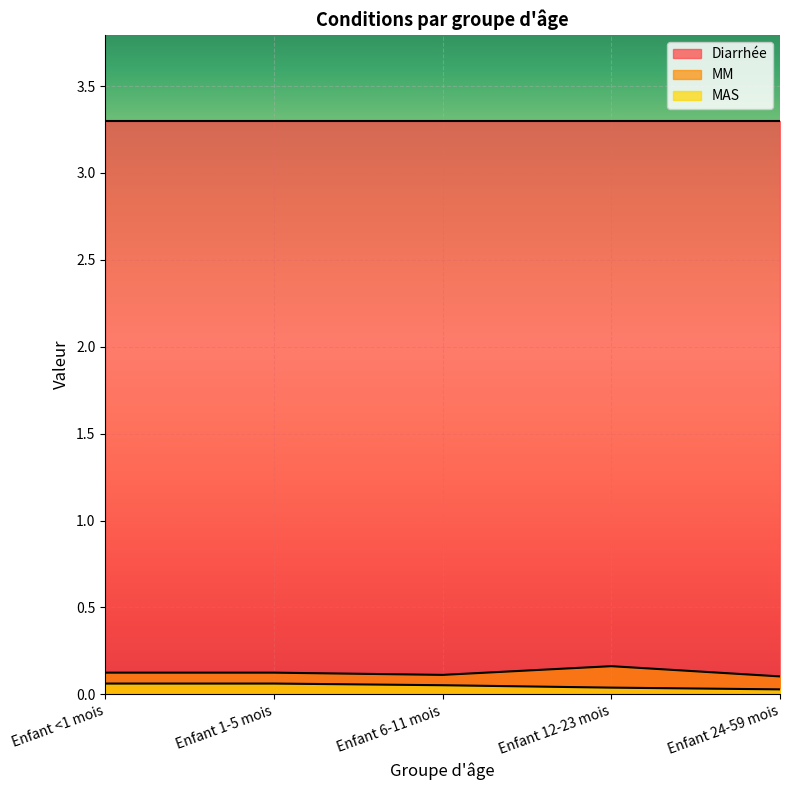

What is the difference between the maximum and minimum values in the MM series?

0.1